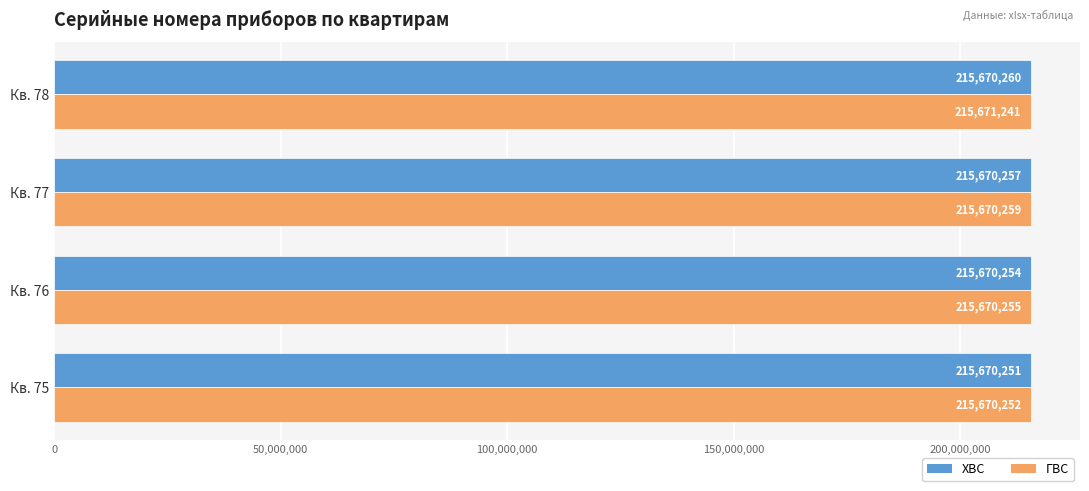

What is the smallest value displayed?

215670251